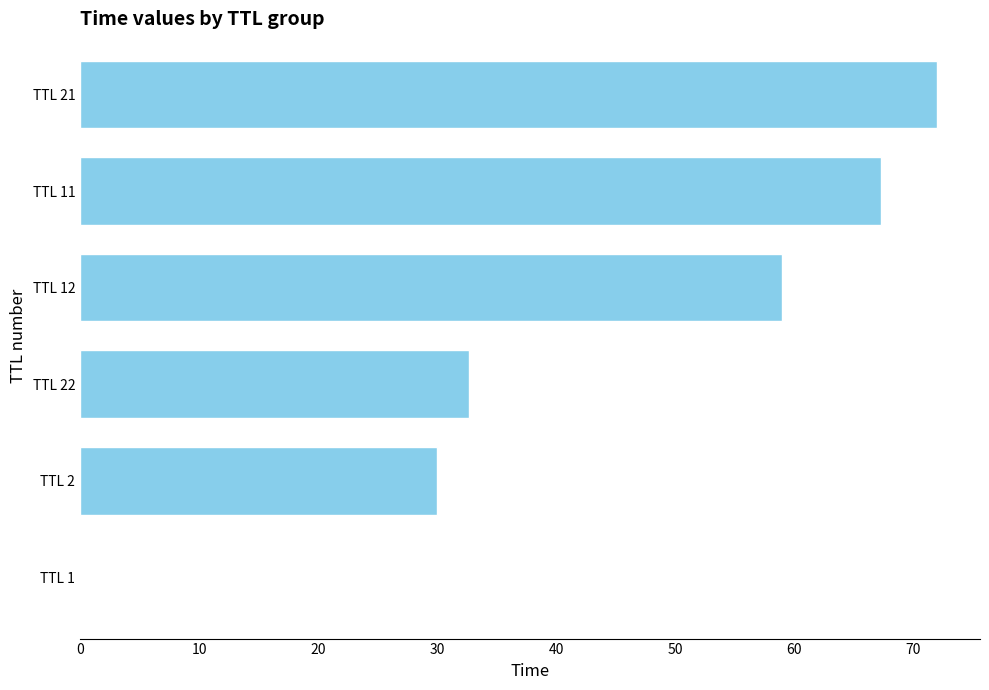

What is the sum of all values?

261.1